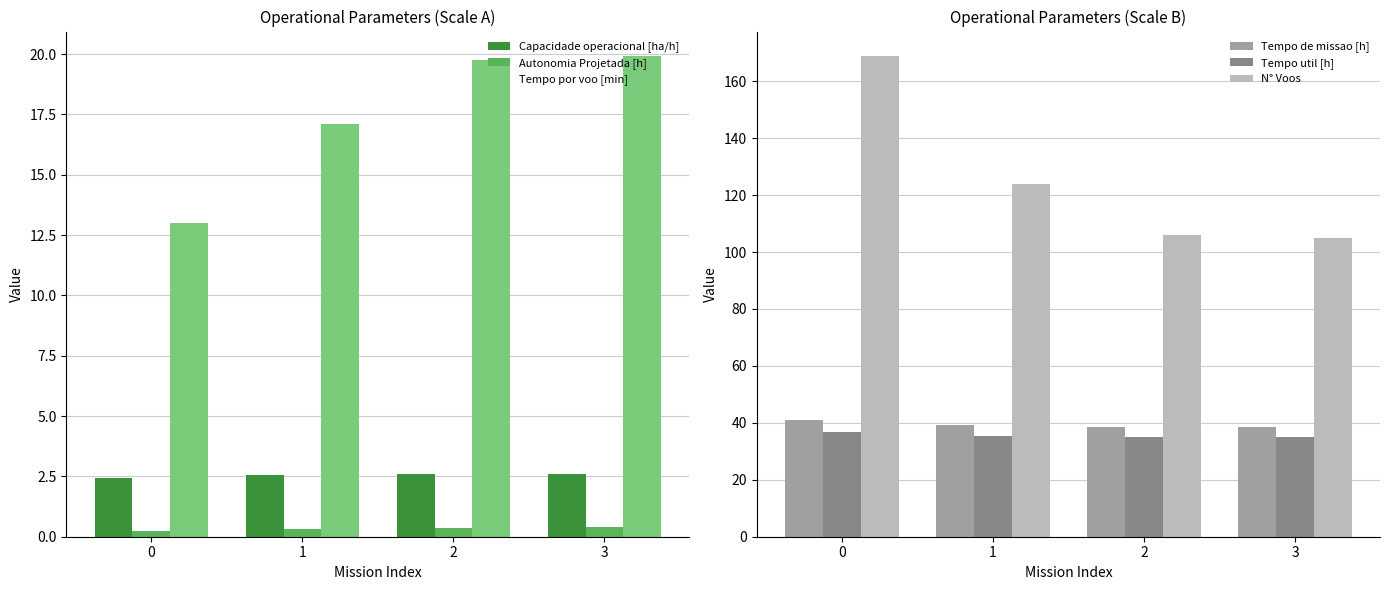

What is the spread (max minus min) of values at 0?

168.8